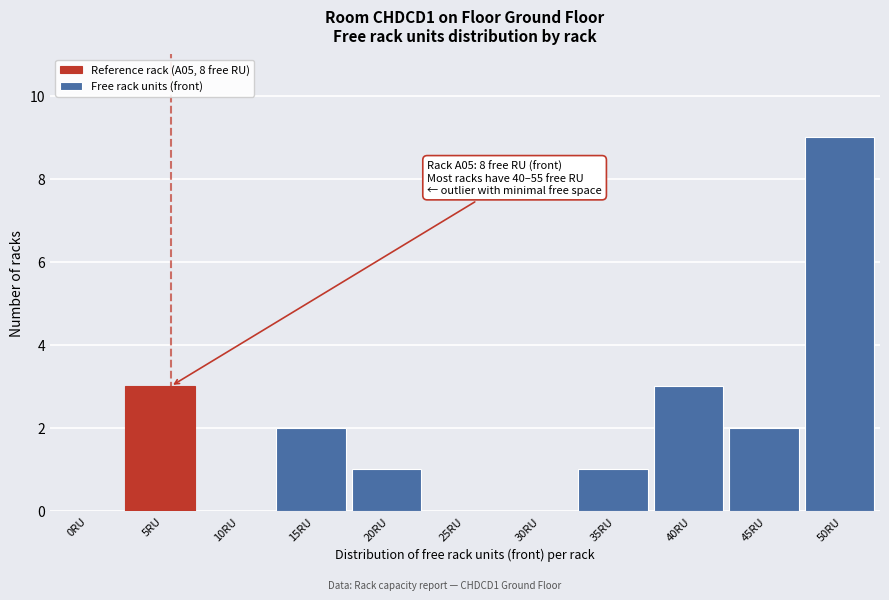

Reading left to right, what are all the values shown in this chart?

0RU=0	5RU=3	10RU=0	15RU=2	20RU=1	25RU=0	30RU=0	35RU=1	40RU=3	45RU=2	50RU=9